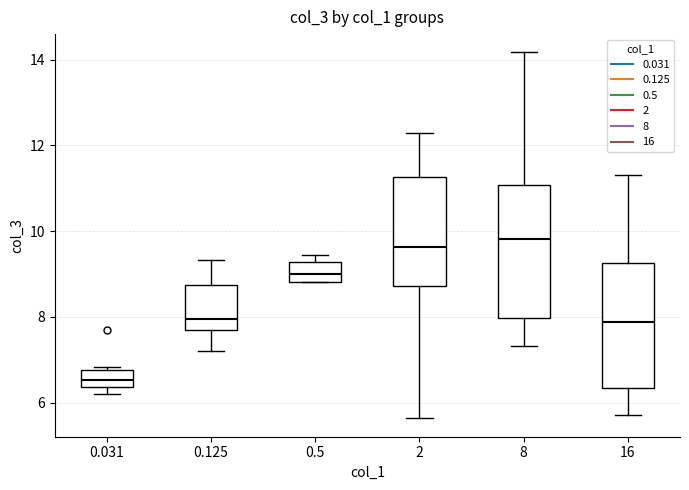

Reading left to right, read every box against the y-axis: the position of its median line, the range the box covers, and the ends of its whiskers. The values are not printed on the chart, so give them approximately, as read against the axis.

0.031: median 6.6, box 6.4 to 6.8, whiskers 6.2 to 6.8 (just above the box's upper edge)
0.125: median 8.0, box 7.8 to 8.8, whiskers 7.2 to 9.4
0.5: median 9.0, box 8.8 to 9.2, whiskers 8.8 to 9.4
2: median 9.6, box 8.8 to 11.2, whiskers 5.6 to 12.2
8: median 9.8, box 8.0 to 11.0, whiskers 7.4 to 14.2
16: median 7.8, box 6.4 to 9.2, whiskers 5.8 to 11.4